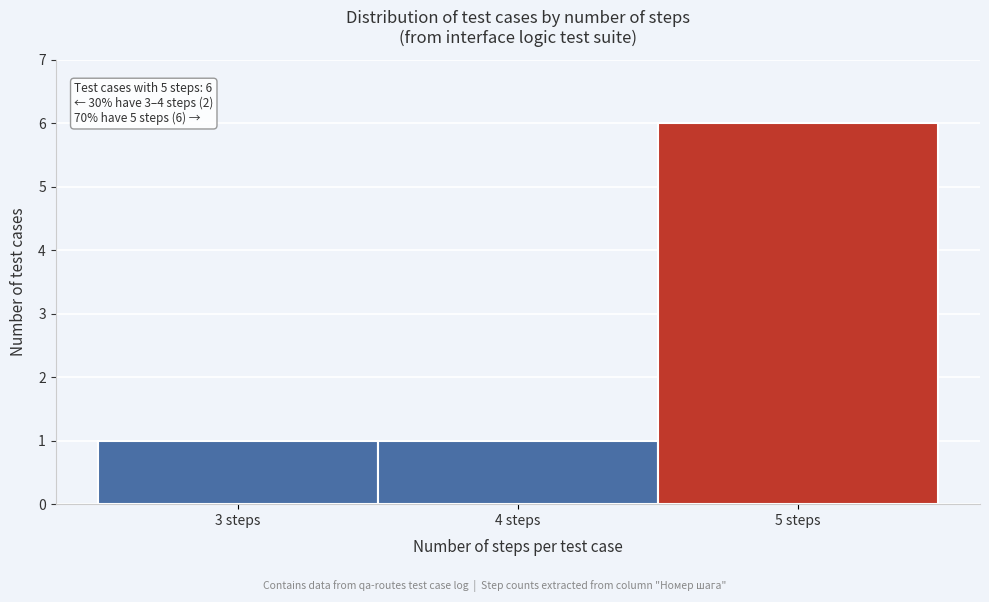

Over which range of the x-axis is the bar tallest?

4.5 to 5.5